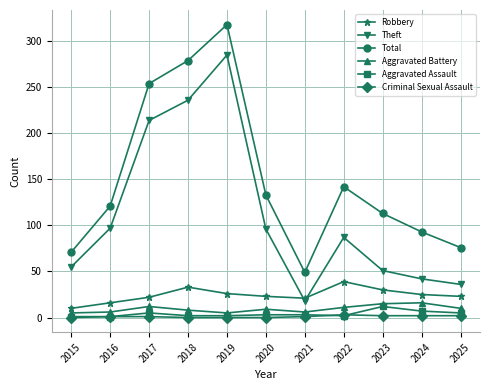

True or false: Total has more than 1 points higher than both neighbors.

True